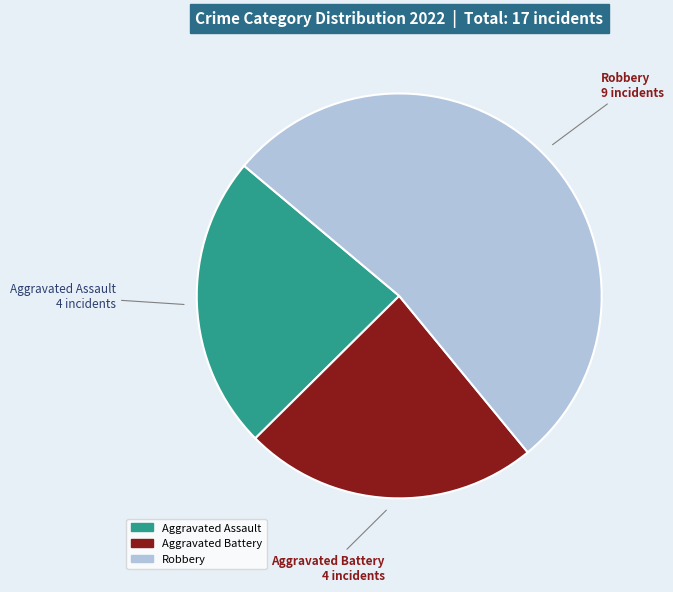

Is there a majority slice in this chart?

Yes